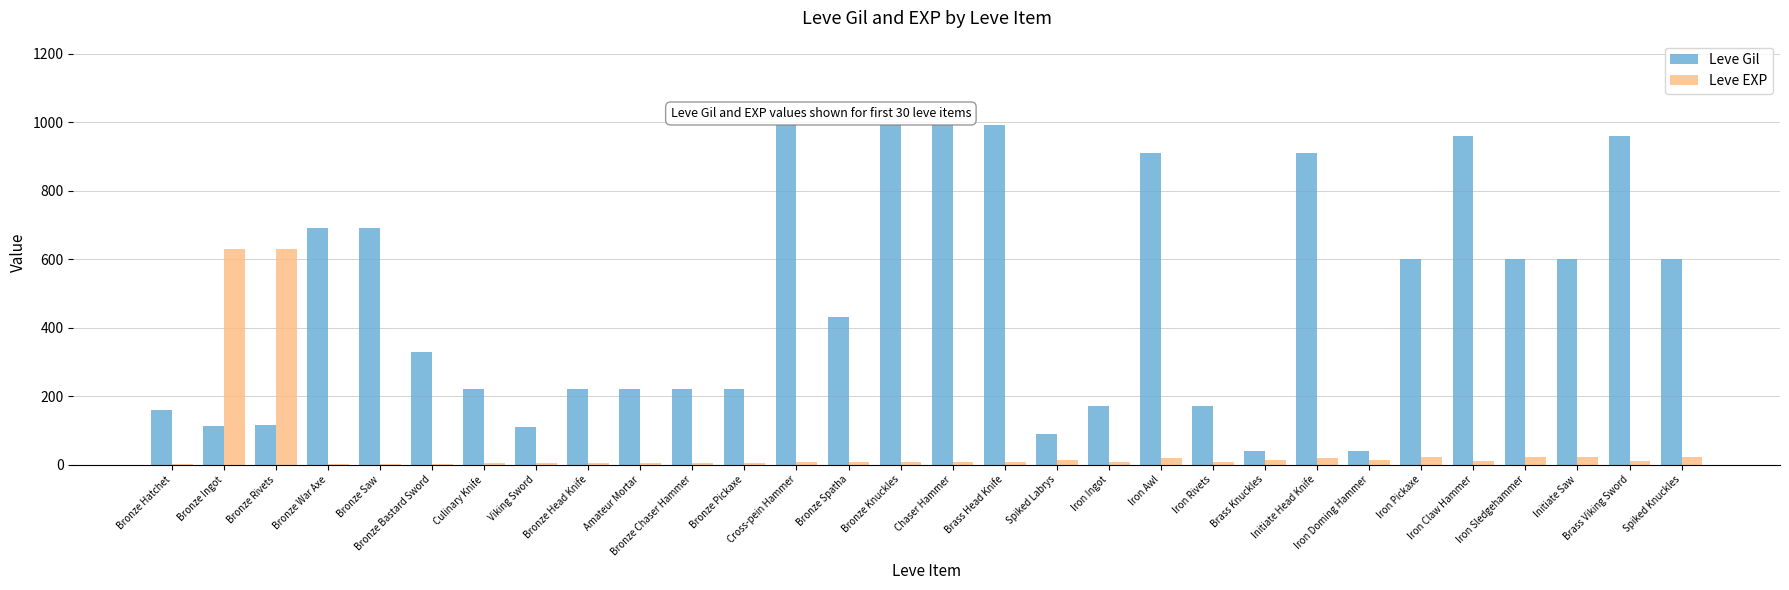

What is the sum of all Leve EXP values?

1534